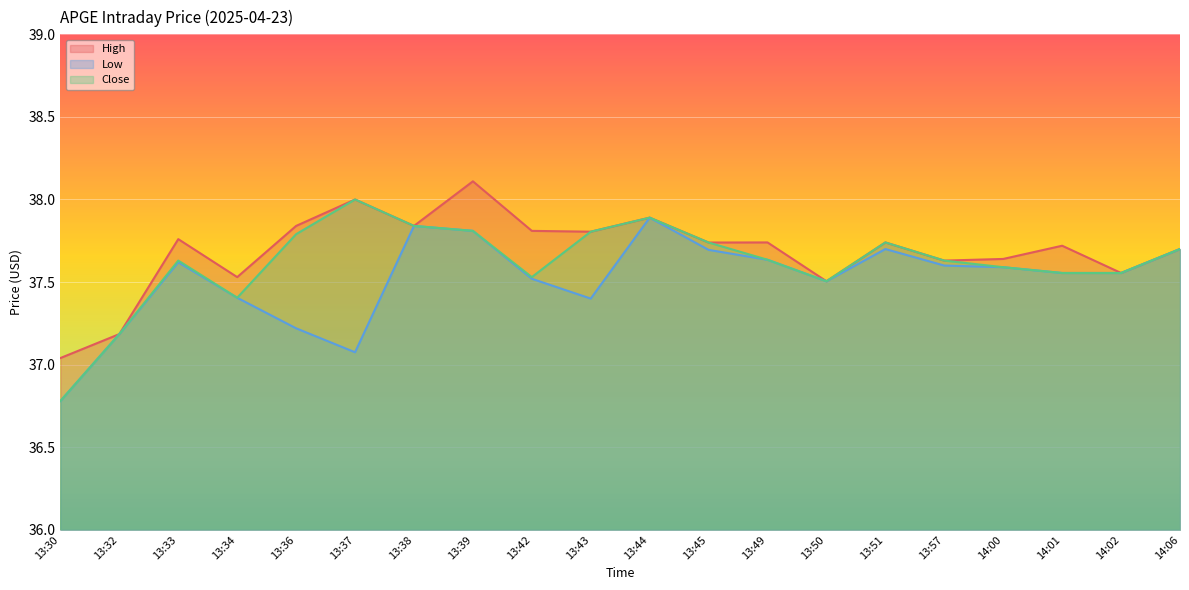

At which label does Low reach its minimum?

13:30